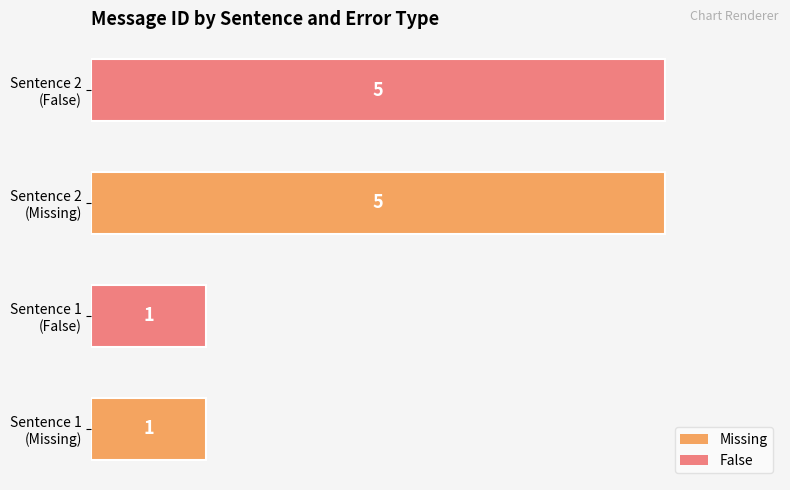

Count the values in the range 1 to 5.

4